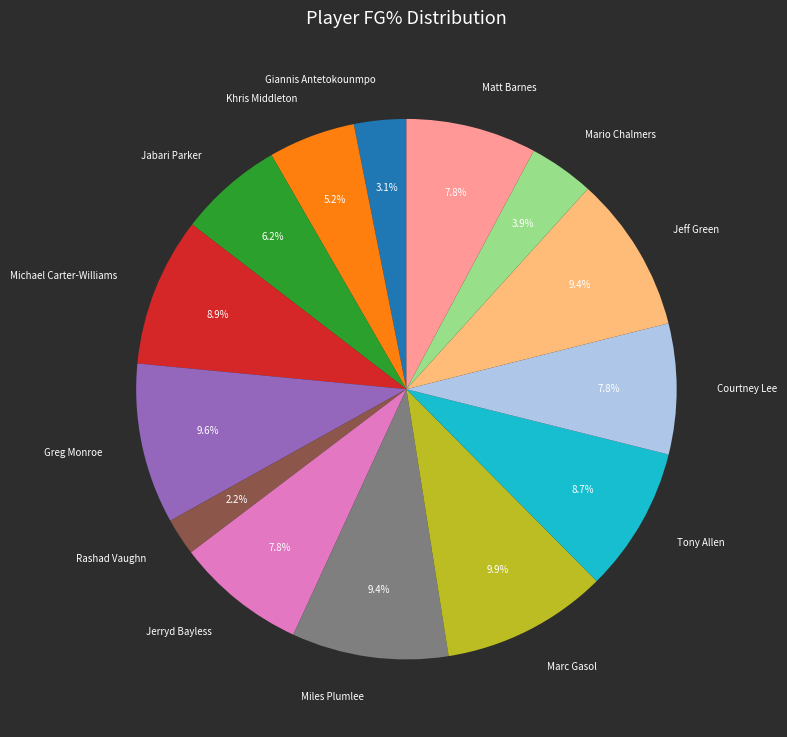

To the nearest percent, what portion does Mario Chalmers represent?

4%